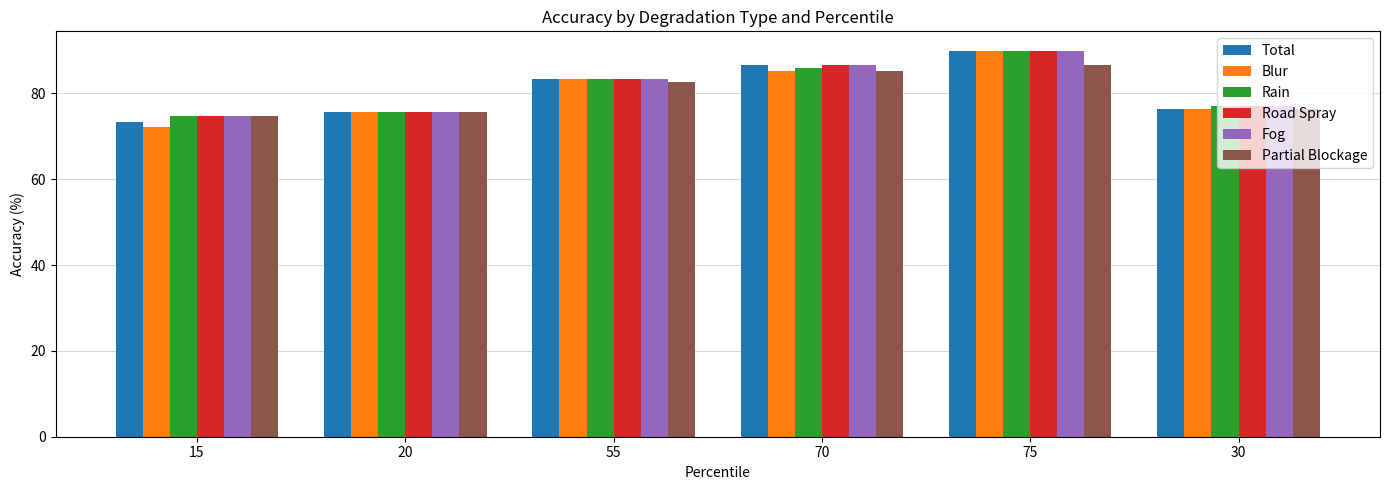

What is the approximate value of Total at 30?

76.3